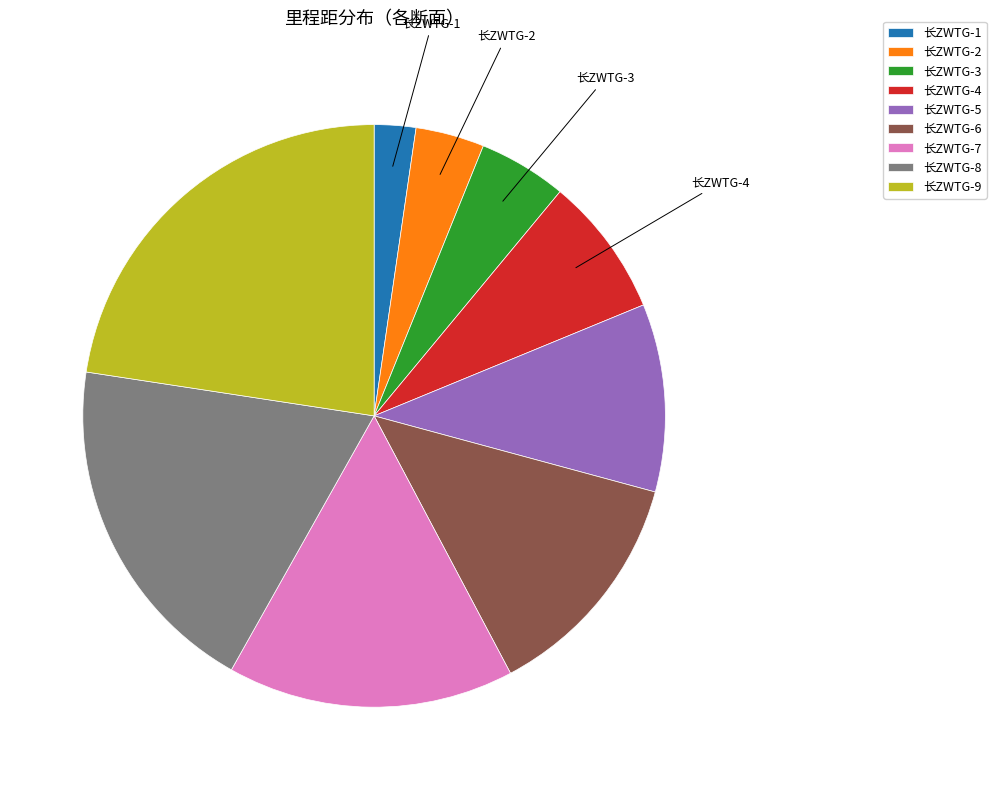

How many slices are in this pie chart?

9